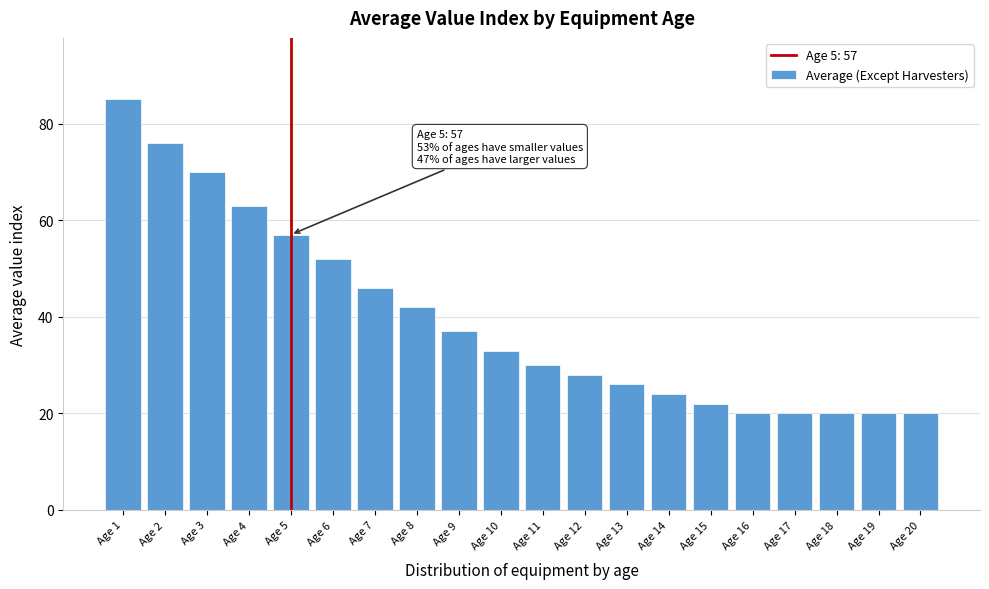

Reading left to right, transcribe all the data shown in this chart.

85	76	70	63	57	52	46	42	37	33	30	28	26	24	22	20	20	20	20	20